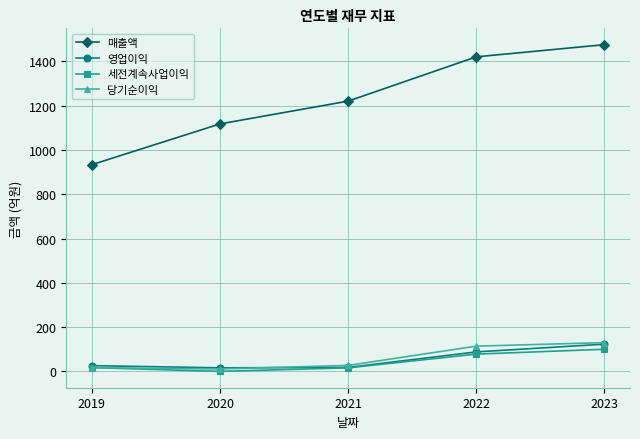

Which series has the widest spread of values?

매출액